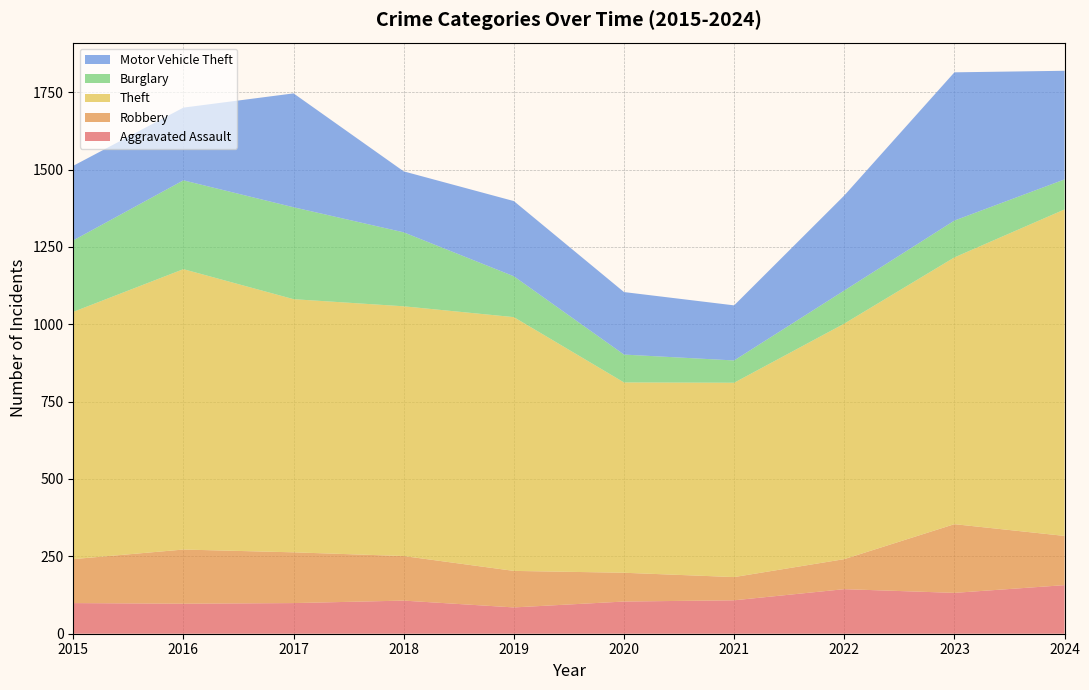

Reading left to right, extract all data points from this chart.

Aggravated Assault: 99	97	99	107	85	104	108	144	132	157
Robbery: 142	175	164	144	118	93	75	97	222	159
Theft: 799	906	818	807	820	615	628	761	862	1055
Burglary: 231	287	297	239	132	90	72	107	119	97
Motor Vehicle Theft: 241	235	368	197	243	202	178	307	479	351